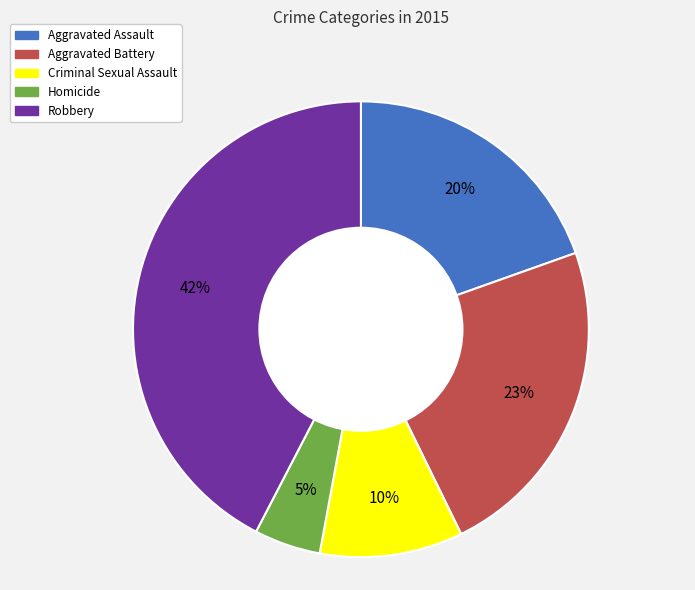

To the nearest percent, what is the combined percentage of Robbery and Homicide?

47%